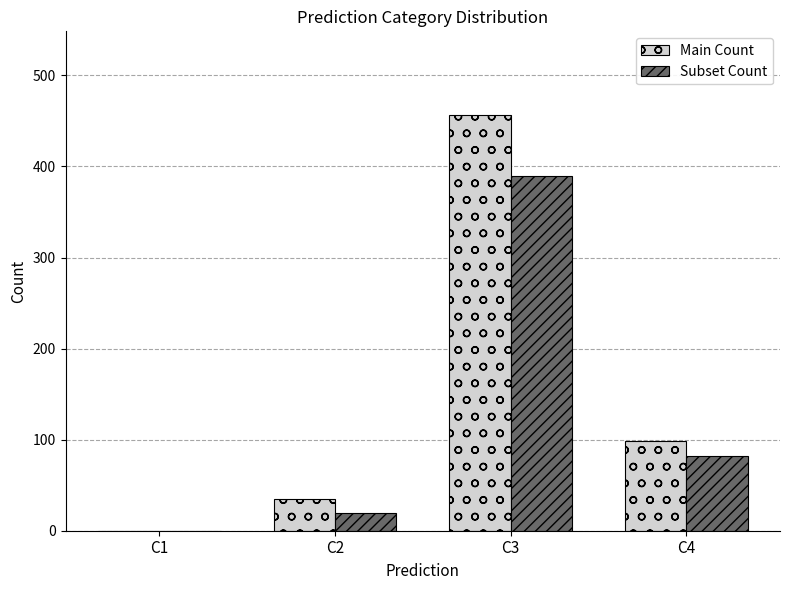

Which series changed the most between C2 and C3?

Main Count